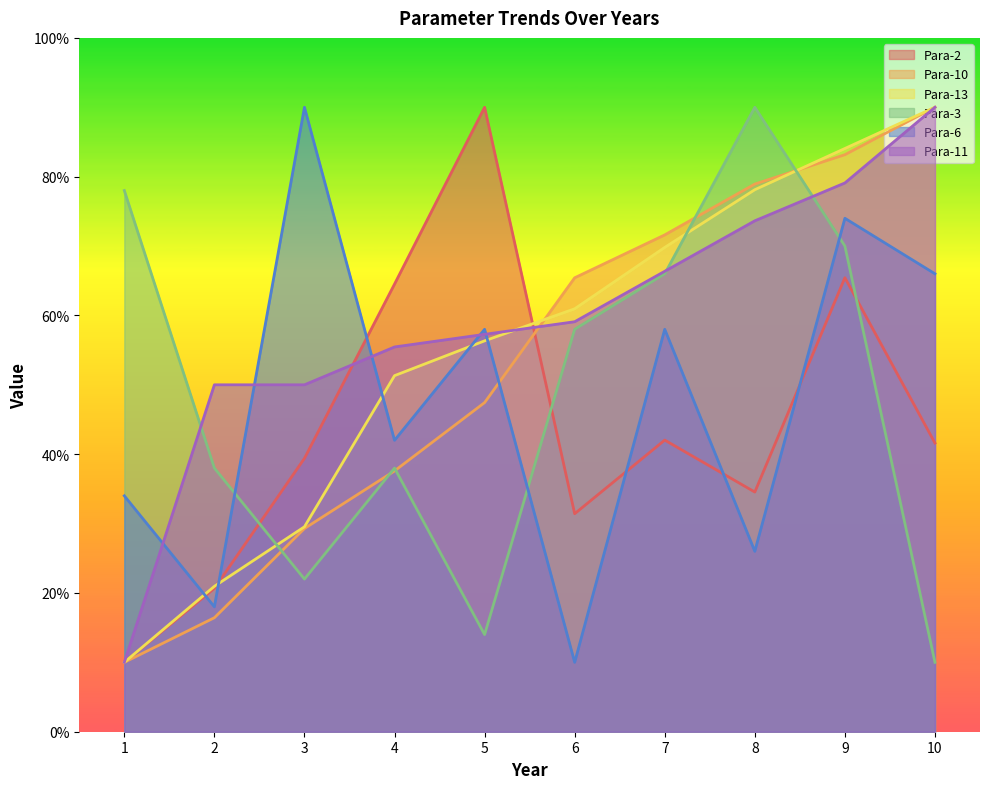

Rank the series by their maximum value, from lowest to highest.

Para-2, Para-10, Para-13, Para-3, Para-6, Para-11